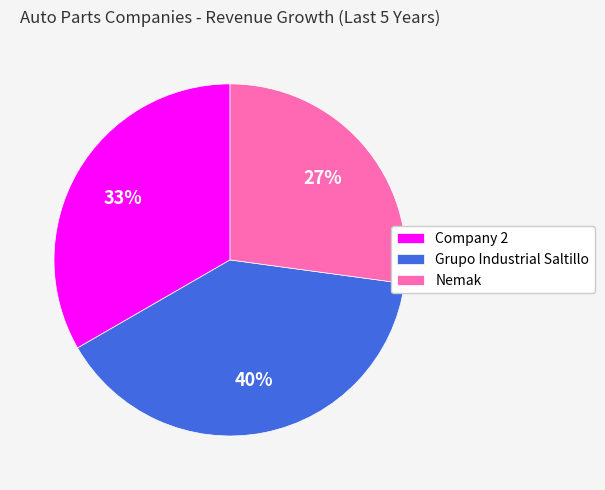

Which category has the biggest portion of the pie?

Grupo Industrial Saltillo